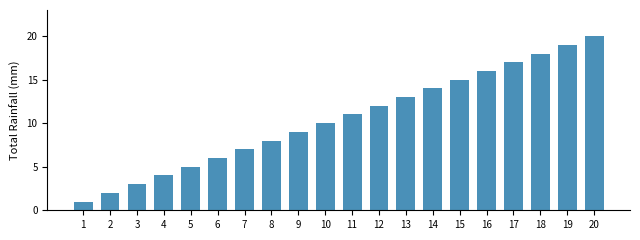

List the labels in order of value, smallest first.

1, 2, 3, 4, 5, 6, 7, 8, 9, 10, 11, 12, 13, 14, 15, 16, 17, 18, 19, 20